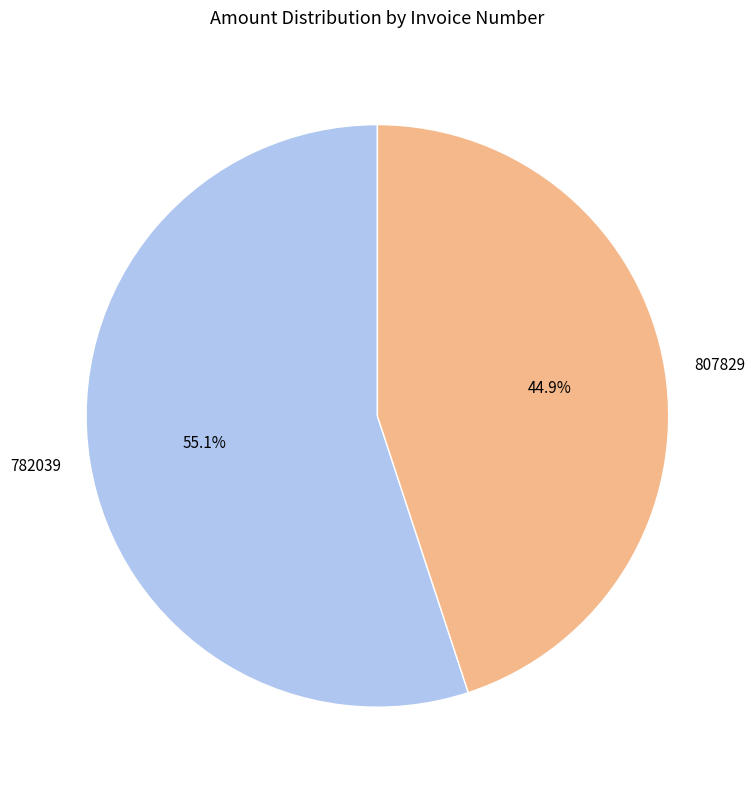

Does 807829 represent more than half of the total?

No